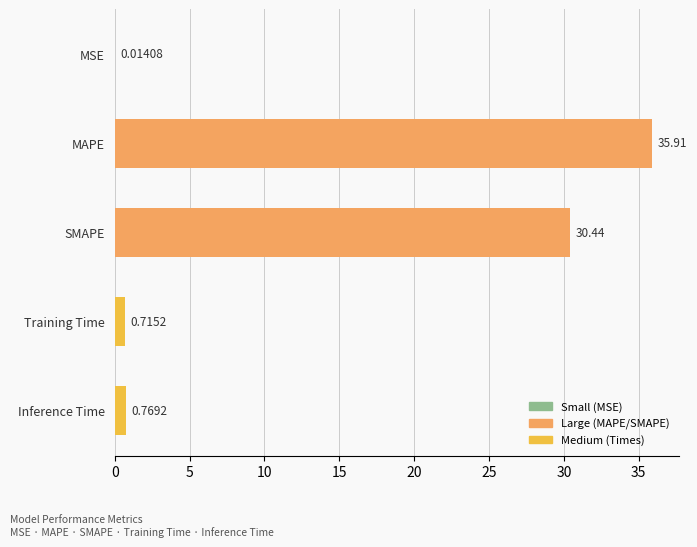

Which category has the highest value across all series?

MAPE